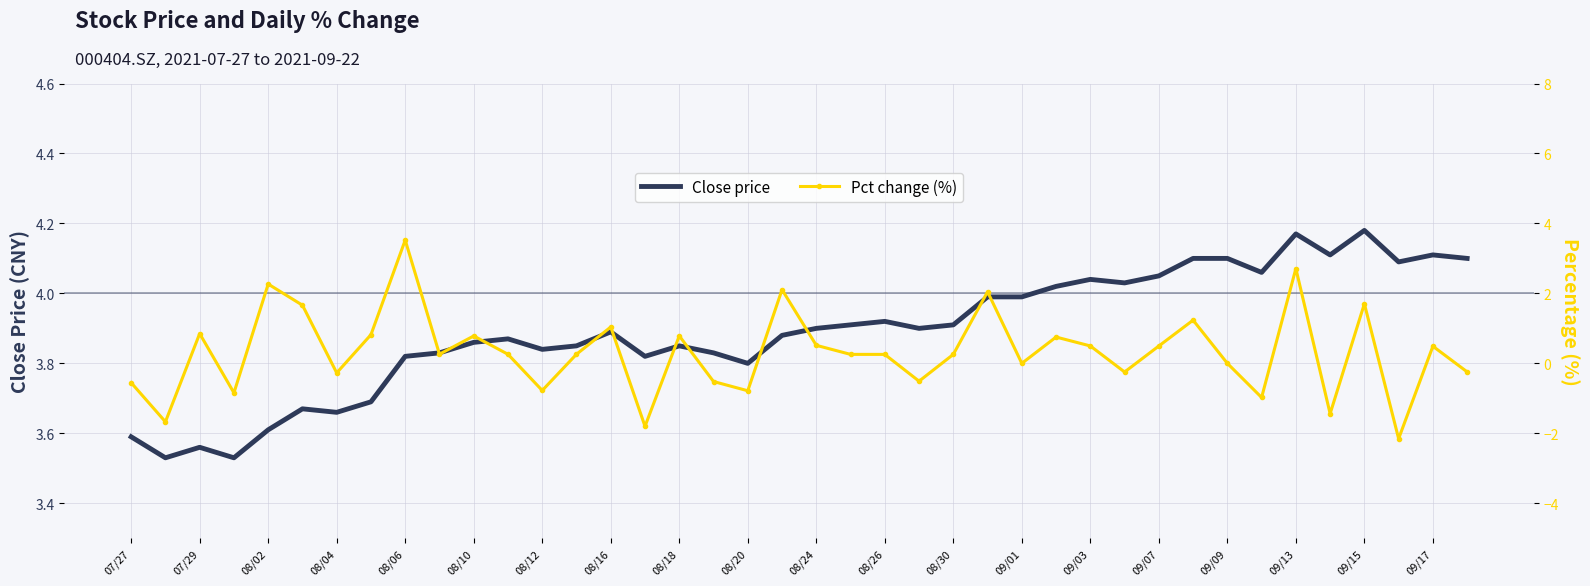

Rank the series by their average value, from highest to lowest.

Close price, Pct change (%)